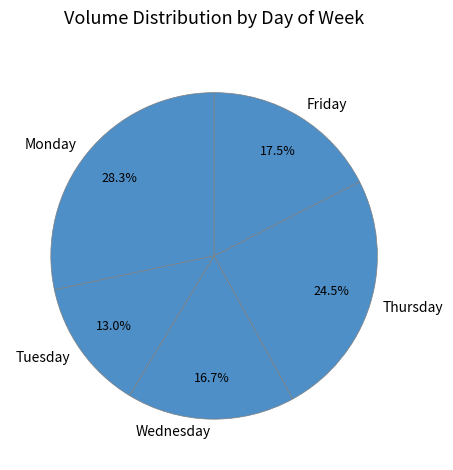

Which has a higher value, Friday or Tuesday?

Friday